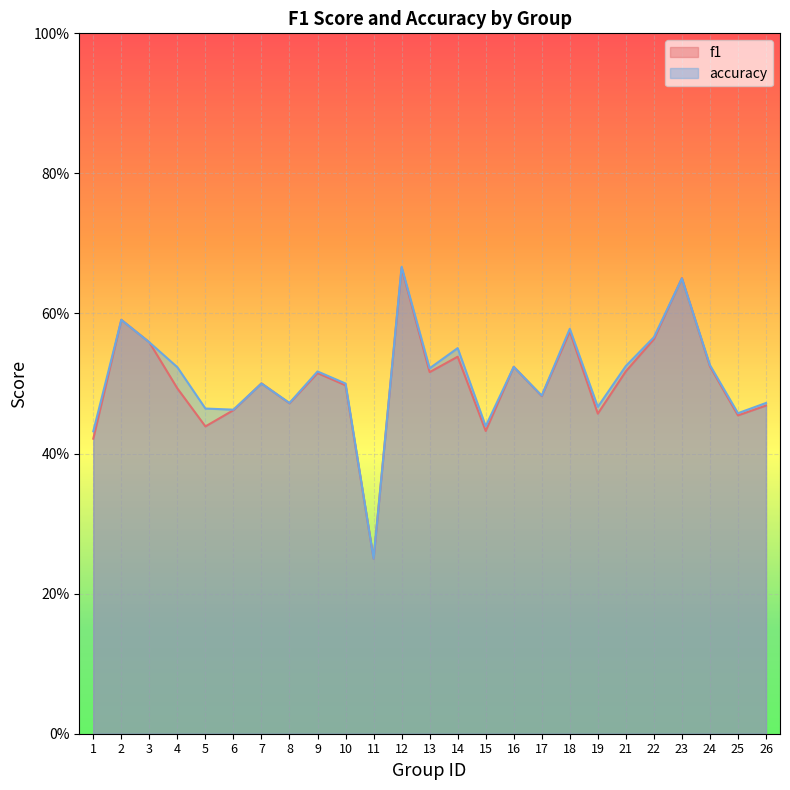

Reading right to left, list all the values displayed in this chart.

f1: 26=0.5	25=0.5	24=0.5	23=0.7	22=0.6	21=0.5	19=0.5	18=0.6	17=0.5	16=0.5	15=0.4	14=0.5	13=0.5	12=0.7	11=0.2	10=0.5	9=0.5	8=0.5	7=0.5	6=0.5	5=0.4	4=0.5	3=0.6	2=0.6	1=0.4
accuracy: 26=0.5	25=0.5	24=0.5	23=0.7	22=0.6	21=0.5	19=0.5	18=0.6	17=0.5	16=0.5	15=0.4	14=0.6	13=0.5	12=0.7	11=0.2	10=0.5	9=0.5	8=0.5	7=0.5	6=0.5	5=0.5	4=0.5	3=0.6	2=0.6	1=0.4